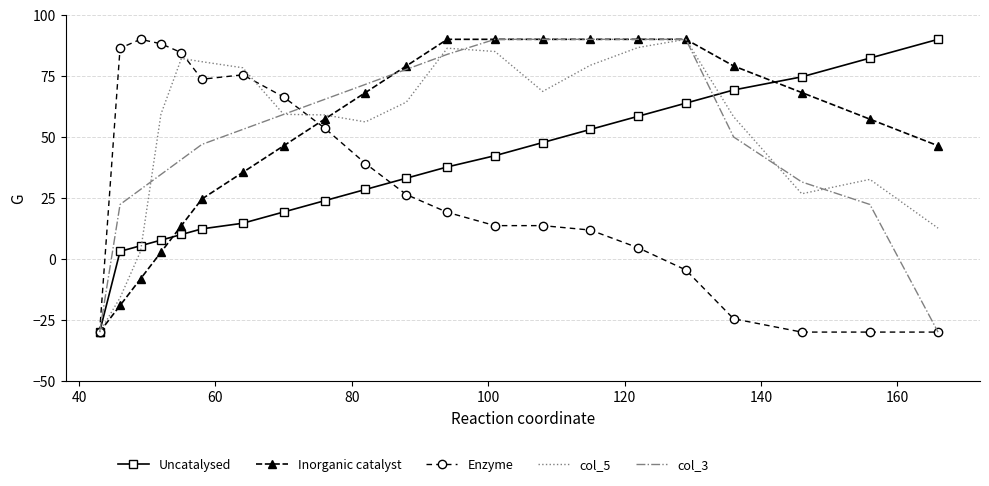

What is the greatest value displayed?

90.0